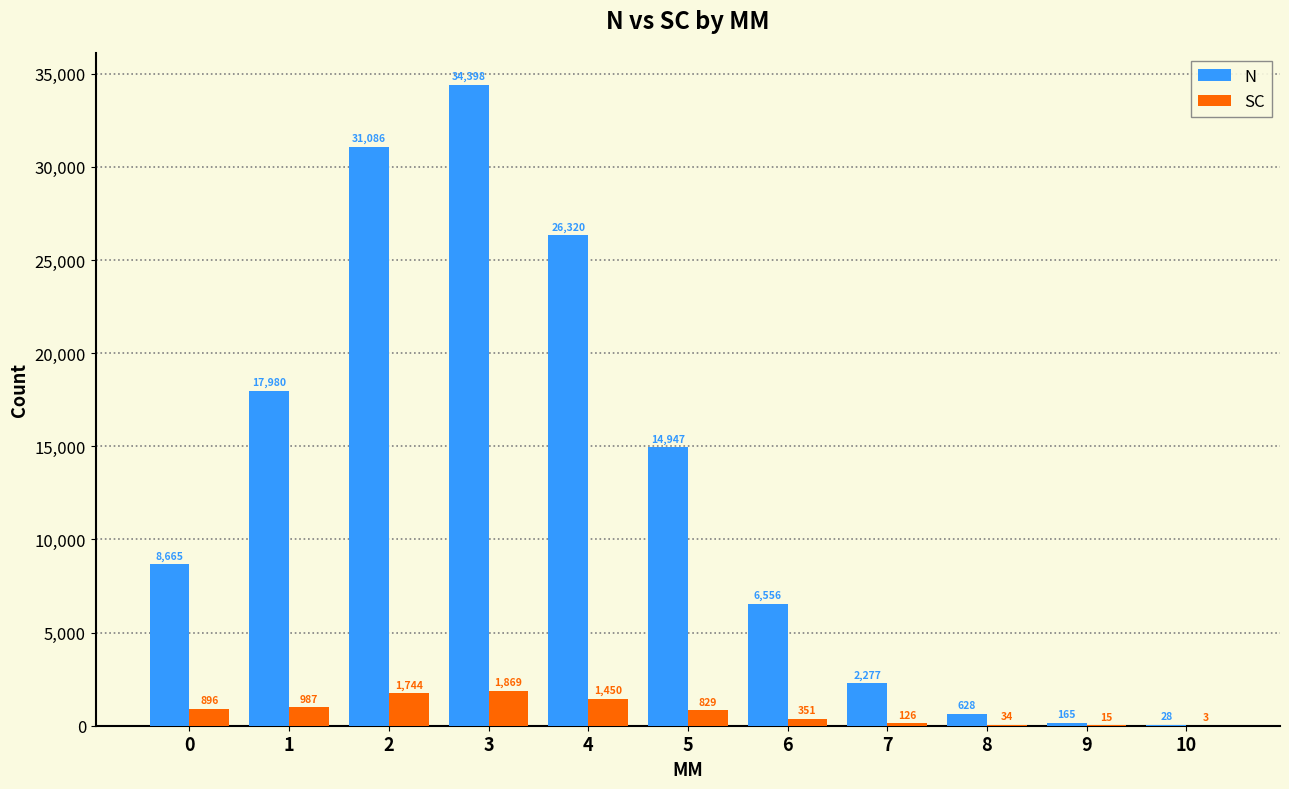

Between 6 and 7, which series saw the biggest shift?

N